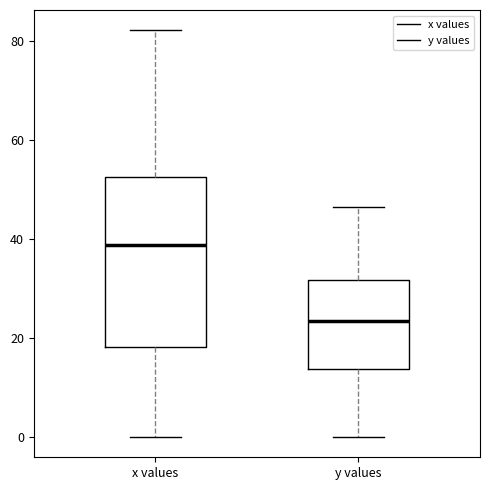

Reading left to right, read every box against the y-axis: the position of its median line, the range the box covers, and the ends of its whiskers. The values are not printed on the chart, so give them approximately, as read against the axis.

x values: median 38, box 18 to 52, whiskers 0 to 82
y values: median 24, box 14 to 32, whiskers 0 to 46